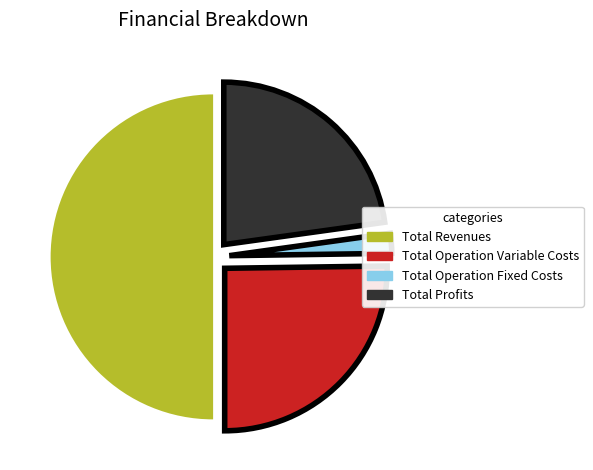

Count the number of slices in the pie.

4